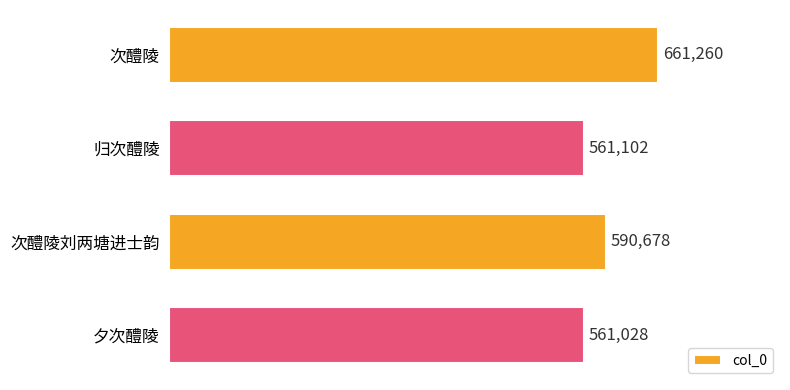

Reading top to bottom, what are all the values shown in this chart?

661260	561102	590678	561028